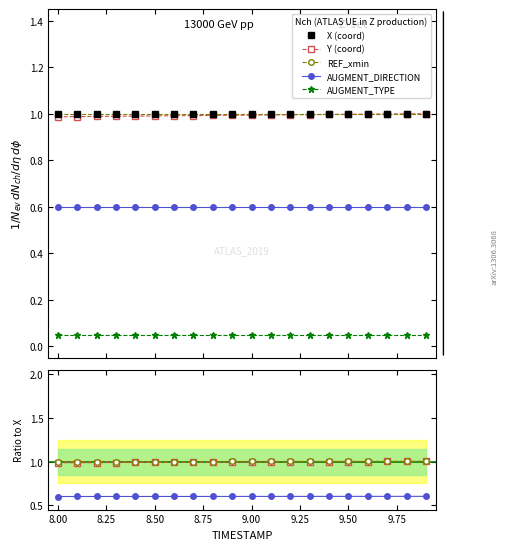

True or false: AUGMENT_TYPE and REF_xmin intersect in this chart.

False